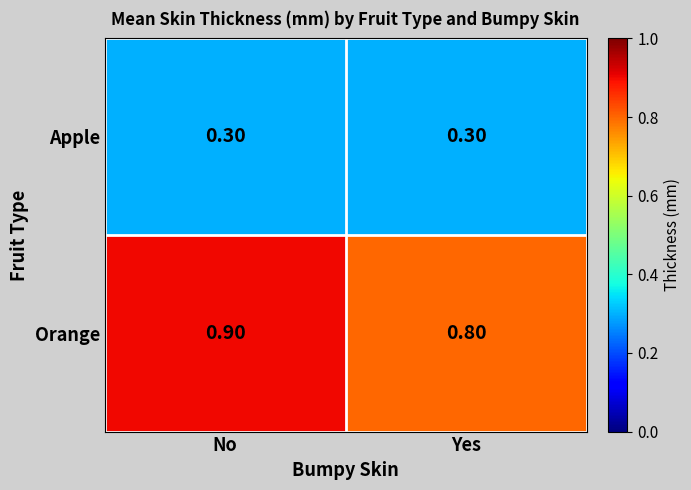

What is the average value of the Apple series?

0.3